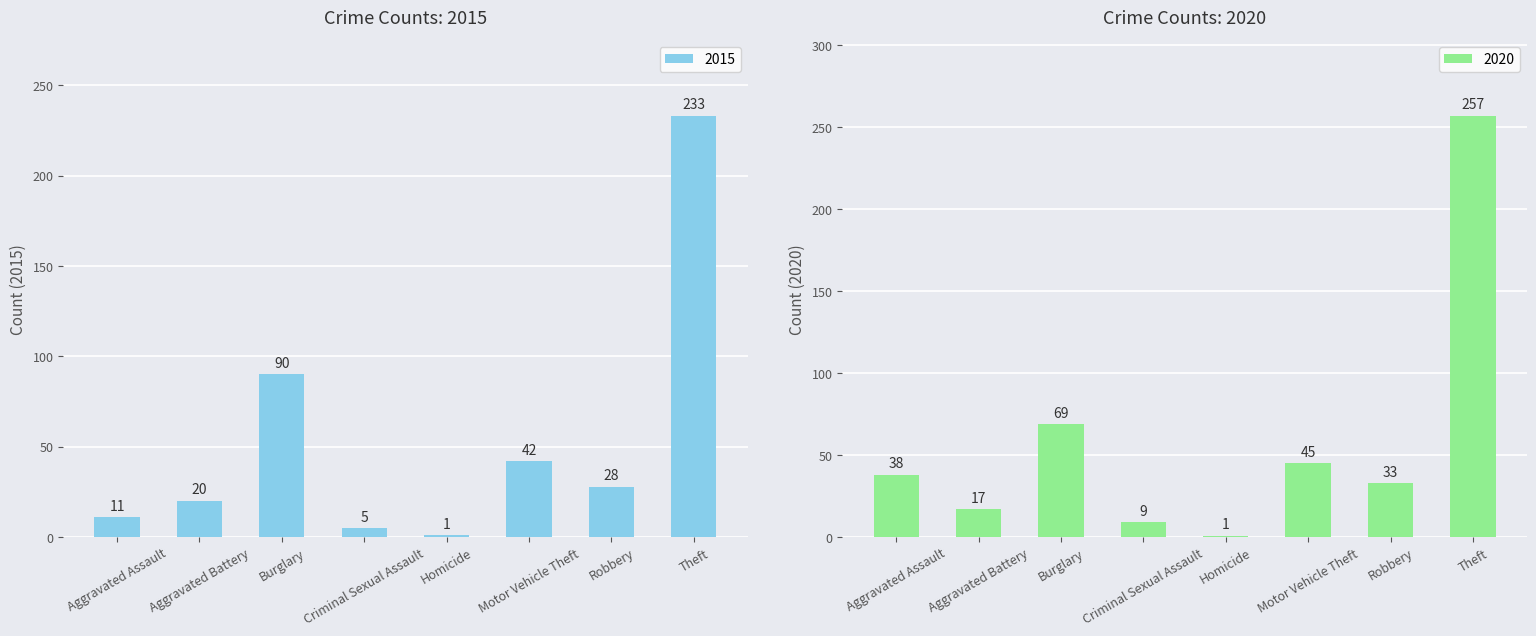

Reading left to right, what are all the values shown in this chart?

2015: 11	20	90	5	1	42	28	233
2020: 38	17	69	9	1	45	33	257